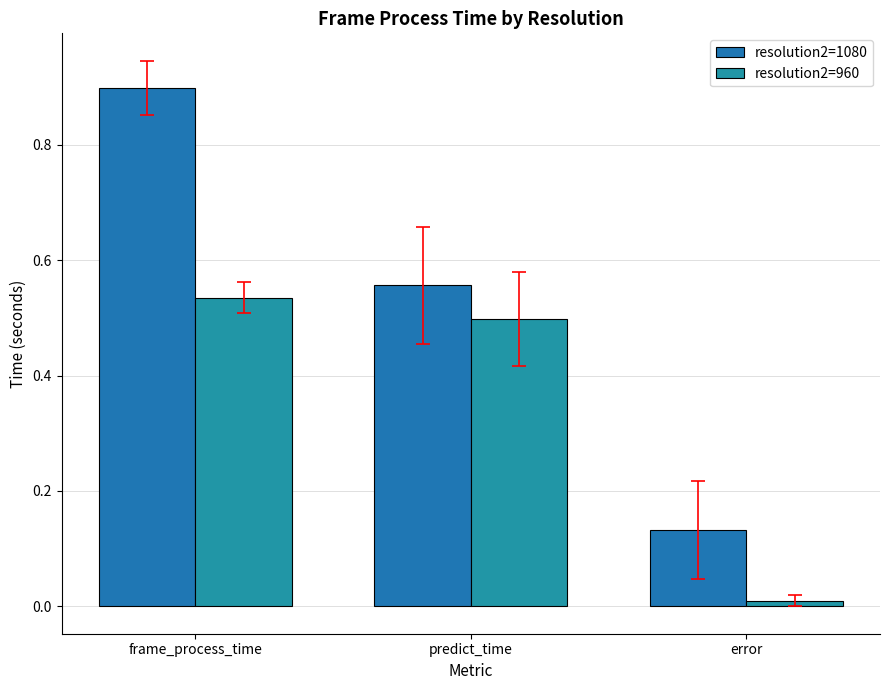

List the series in order of their overall mean, highest first.

resolution2=1080, resolution2=960